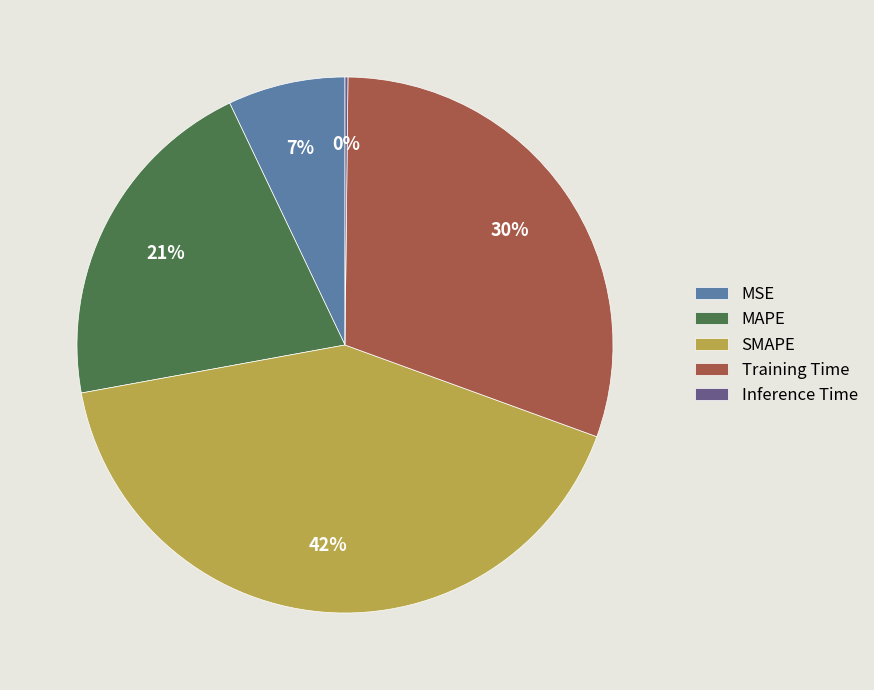

To the nearest percent, what is the average slice percentage?

20%